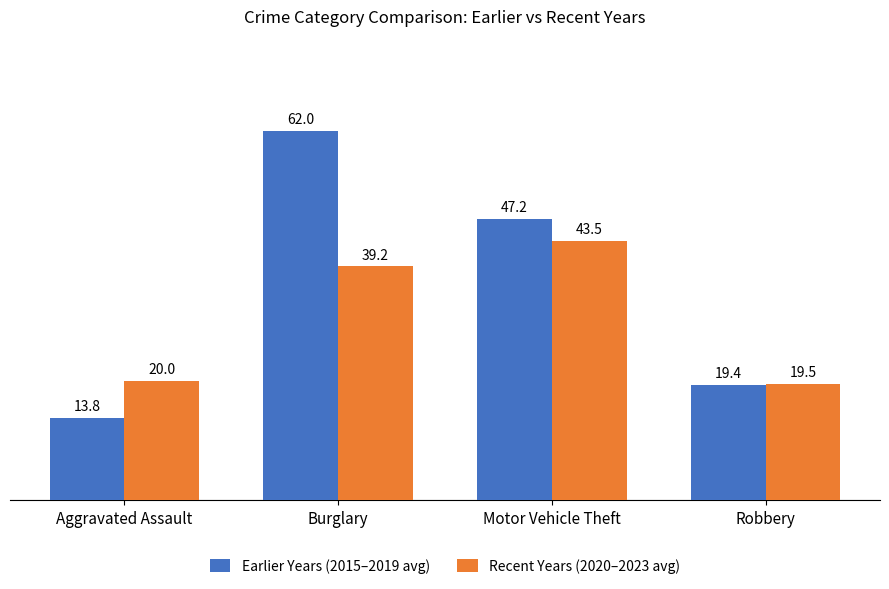

At which category is the sum across all series the highest?

Burglary